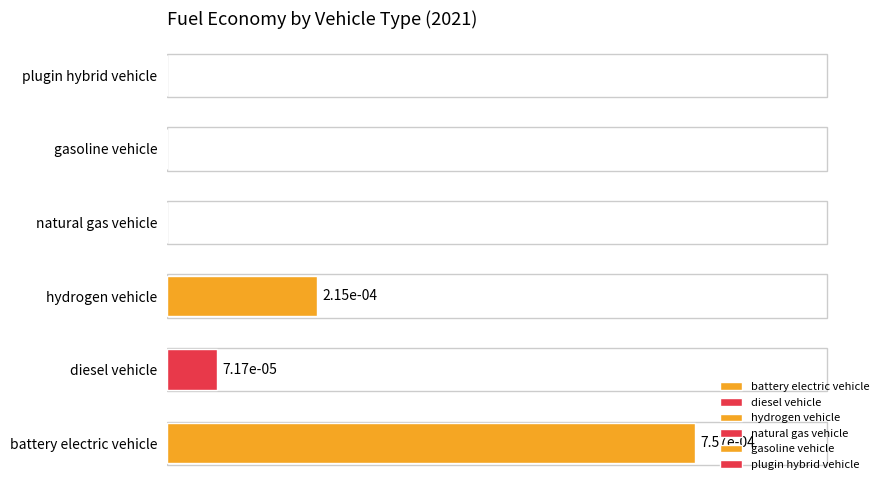

Are the bars horizontal?

Yes